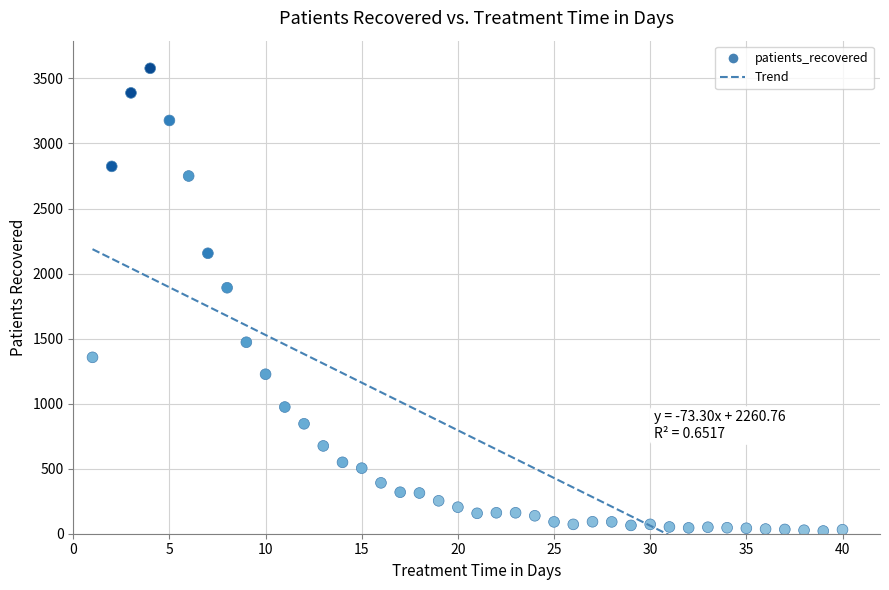

What Y value in the scatter plot is closest to 1799?

1891